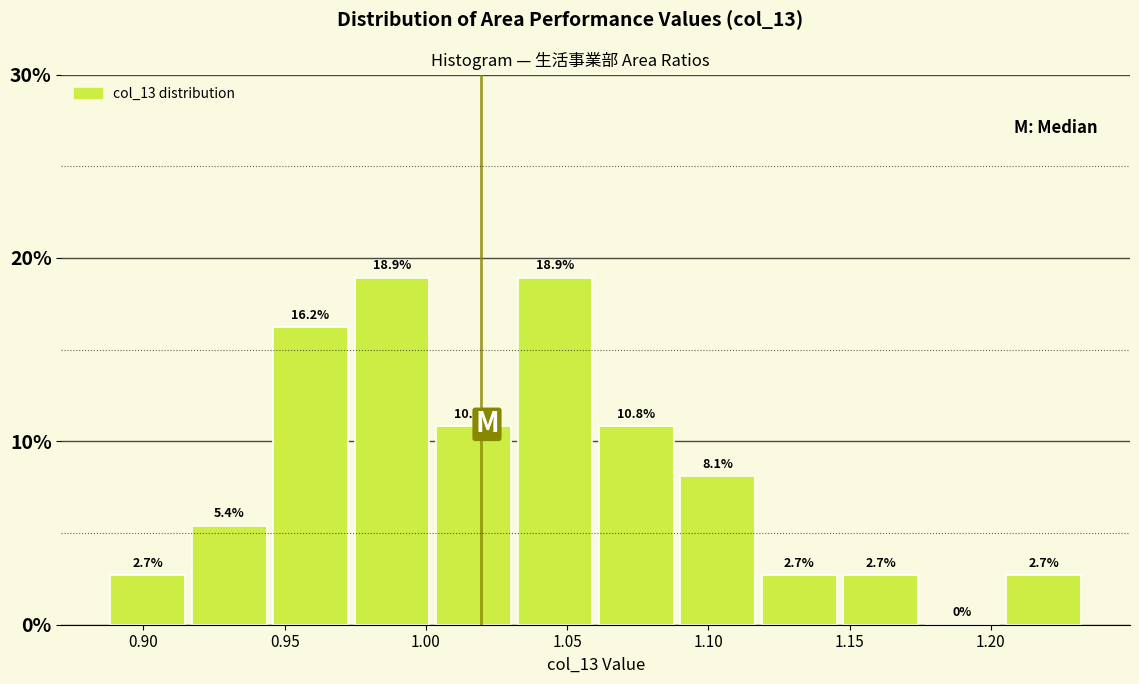

Reading left to right, list every bar in this chart as the range it spans on the x-axis followed by its height. The bar edges are not printed on the chart, so give them approximately, as read against the axis.

0.885 to 0.915: 2.7
0.915 to 0.945: 5.4
0.945 to 0.975: 16.2
0.975 to 1.000: 18.9
1.000 to 1.030: 10.8
1.030 to 1.060: 18.9
1.060 to 1.090: 10.8
1.090 to 1.120: 8.1
1.120 to 1.145: 2.7
1.145 to 1.175: 2.7
1.175 to 1.205: 0.0
1.205 to 1.235: 2.7